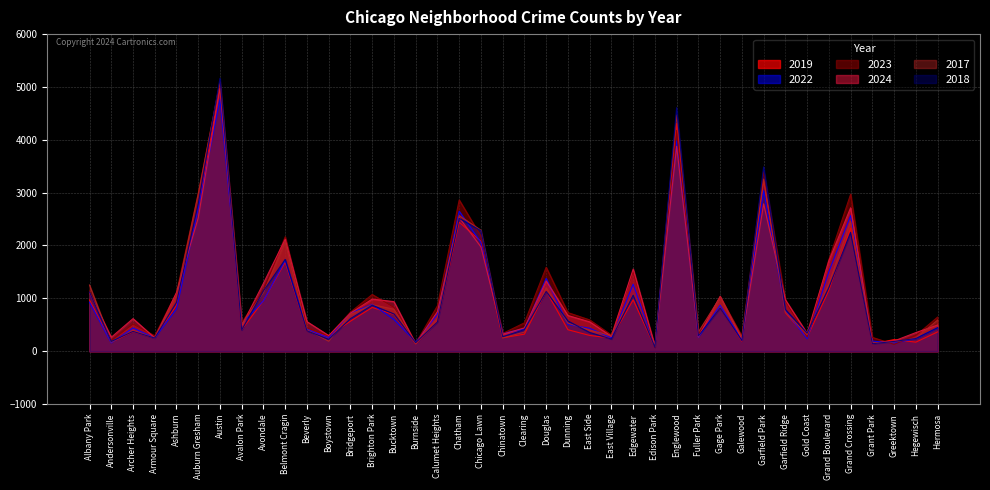

Reading right to left, list all the values displayed in this chart.

2019: 365	171	220	138	2328	1153	261	728	3227	189	825	308	4310	77	972	248	298	406	1140	322	253	2079	2441	561	142	694	828	568	287	385	1687	957	405	5008	2700	872	249	368	166	968
2022: 442	240	154	192	2566	1504	236	766	3035	210	870	263	3980	99	1269	250	434	504	1379	422	338	2056	2650	698	175	599	888	722	258	414	1719	953	522	4763	2698	797	251	440	157	926
2023: 645	297	129	261	2971	1734	268	949	3398	285	1028	313	4176	71	1513	305	592	730	1588	537	335	2174	2862	860	146	829	1073	739	288	442	2165	1152	542	5064	2988	1106	291	515	201	1138
2024: 495	352	194	151	2714	1711	337	973	2788	231	1039	269	3877	97	1554	281	555	675	1330	441	321	1973	2526	751	140	938	986	720	296	559	2119	1286	484	4977	2524	1111	251	616	263	1104
2017: 589	246	176	154	2456	1281	311	743	3257	265	1019	365	4471	87	1082	296	397	531	1201	360	253	2288	2566	620	145	795	879	697	188	403	2066	1107	508	5096	2973	1053	250	391	171	1252
2018: 444	240	185	141	2249	1205	342	789	3486	202	817	289	4608	75	1063	230	354	571	1131	409	273	2280	2513	554	160	704	870	616	224	386	1738	1142	401	5163	2787	924	248	374	184	1117